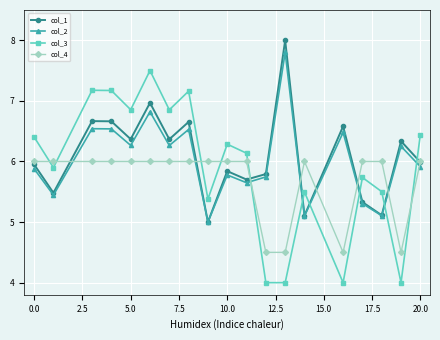

What is the lowest value of the col_3 series?

4.0